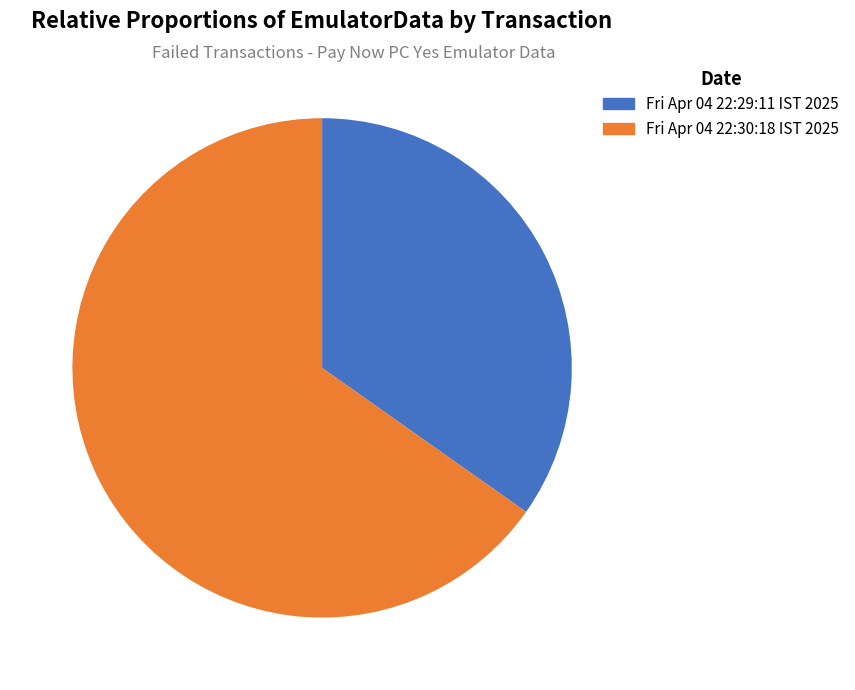

What percentage do Fri Apr 04 22:29:11 IST 2025 and Fri Apr 04 22:30:18 IST 2025 together represent?

100.0%